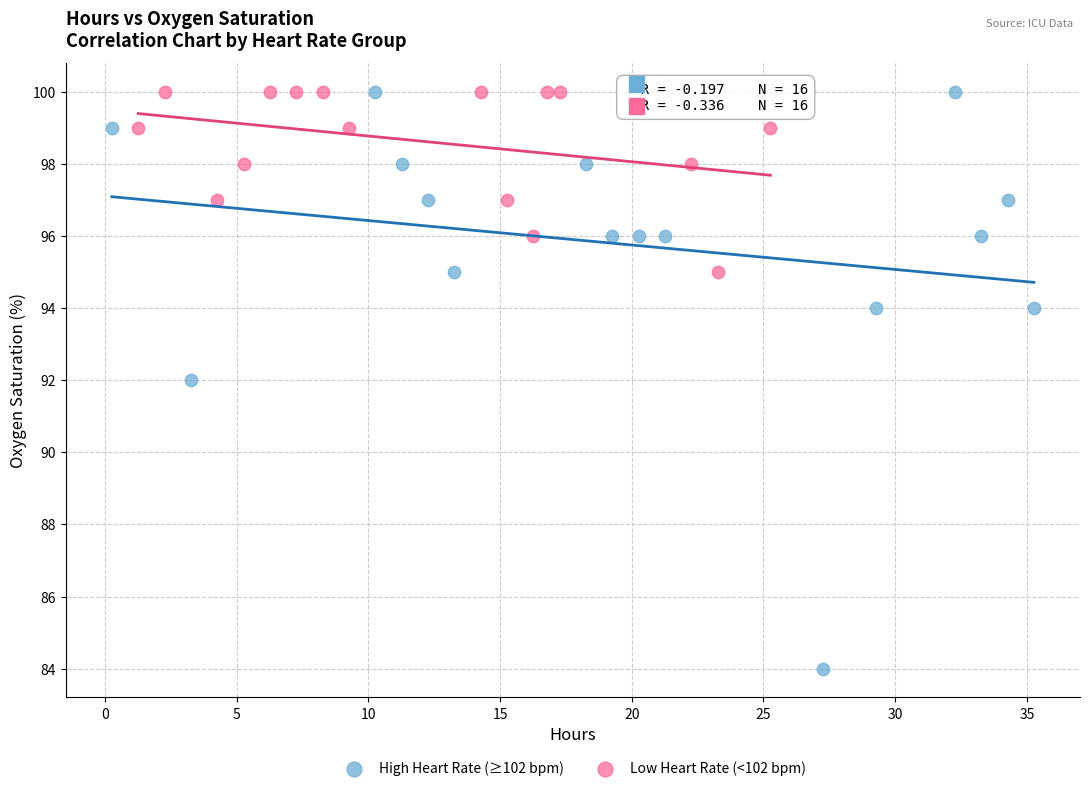

Which series has the widest spread of Y values?

High Heart Rate (≥102 bpm)